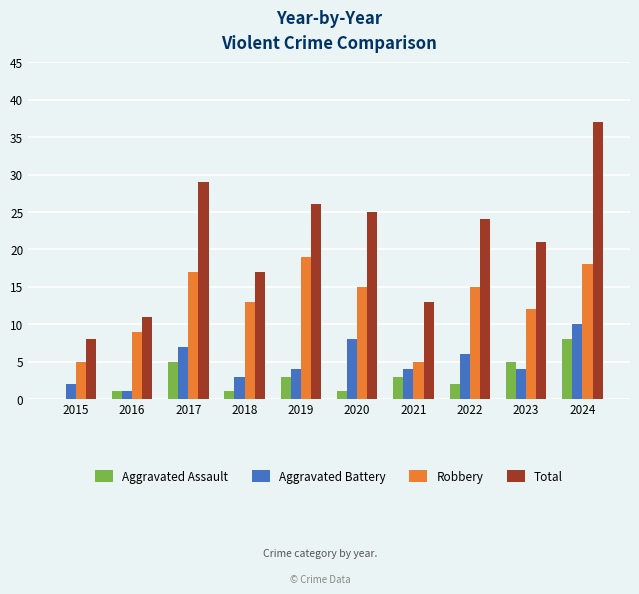

At which category is the sum across all series the highest?

2024